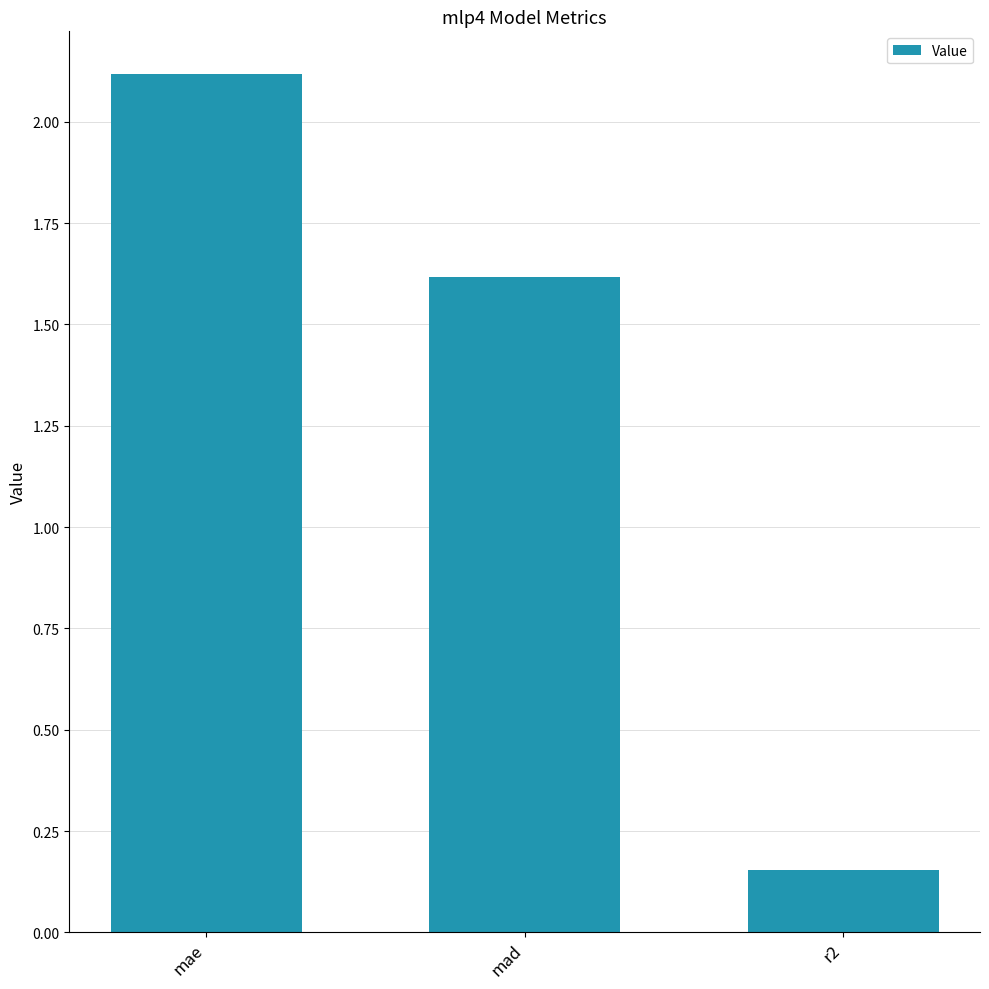

Does the chart contain any negative values?

No